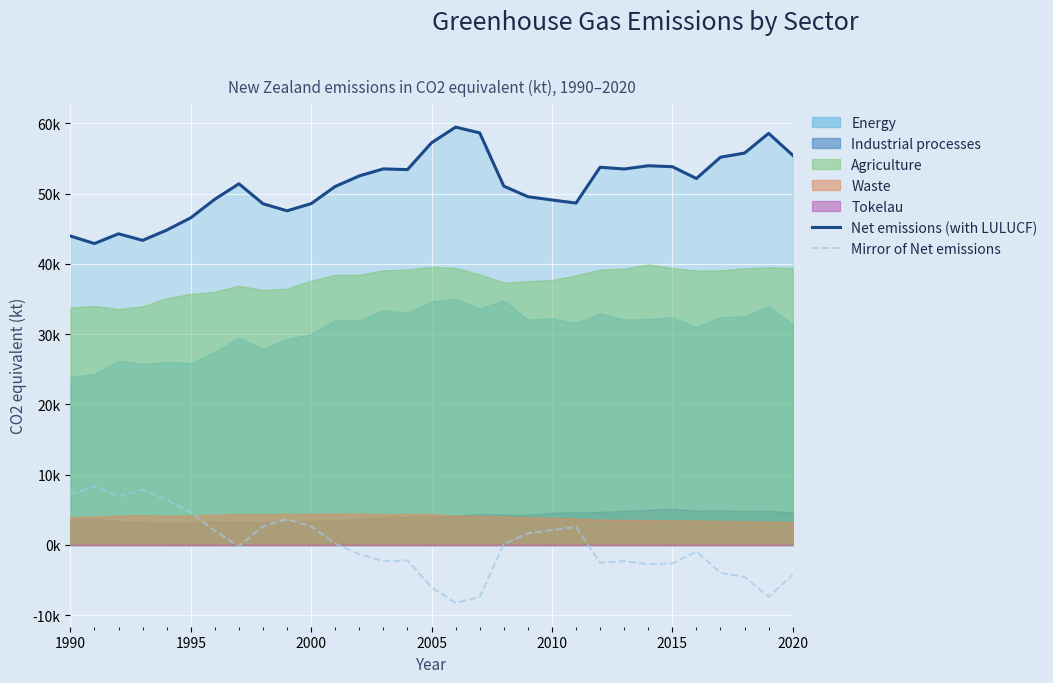

True or false: Net emissions (with LULUCF) and Mirror of Net emissions cross at least once.

False